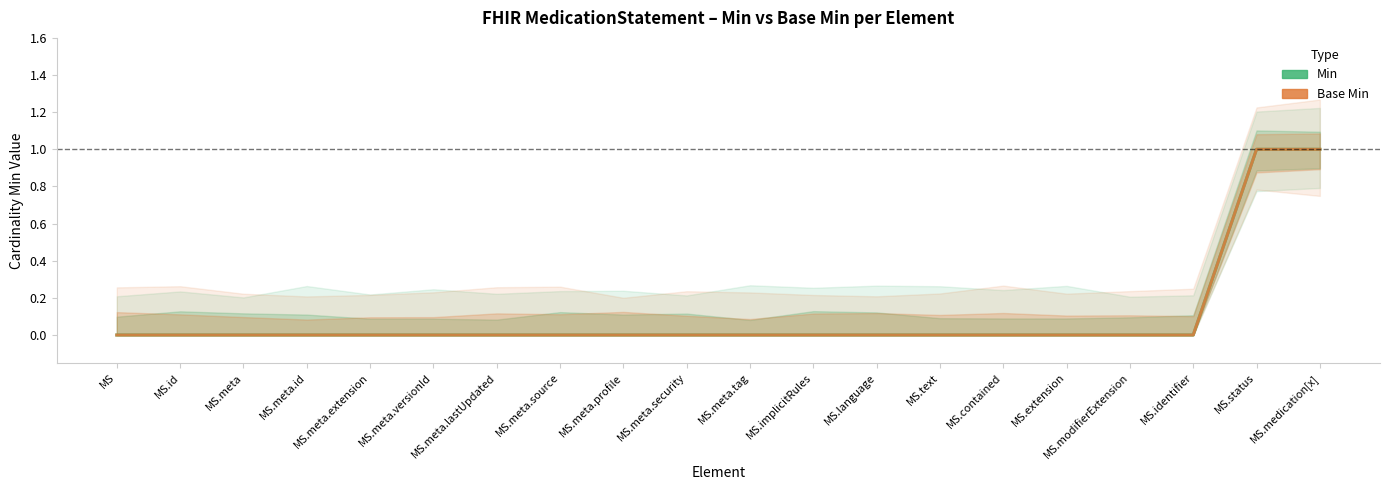

The Base Min series shows 2 at MS.status. True or false?

False